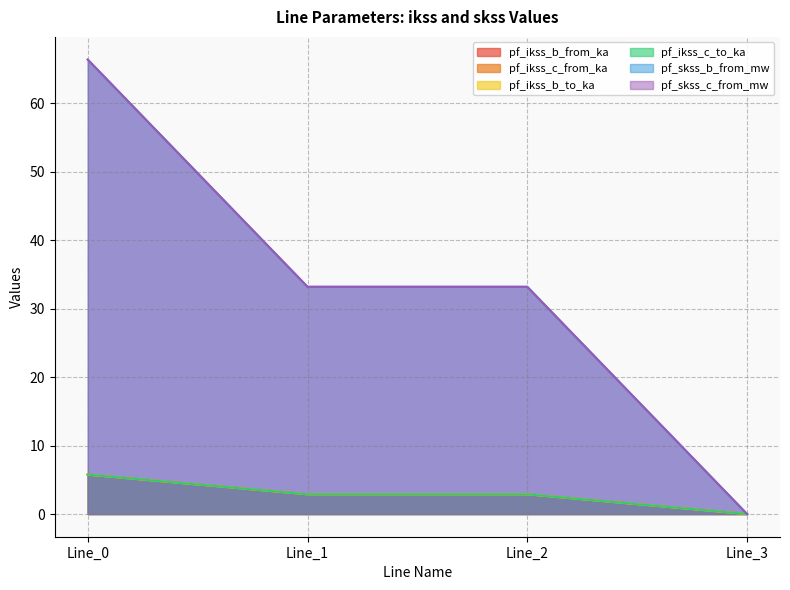

At which category is the sum across all series the highest?

Line_0